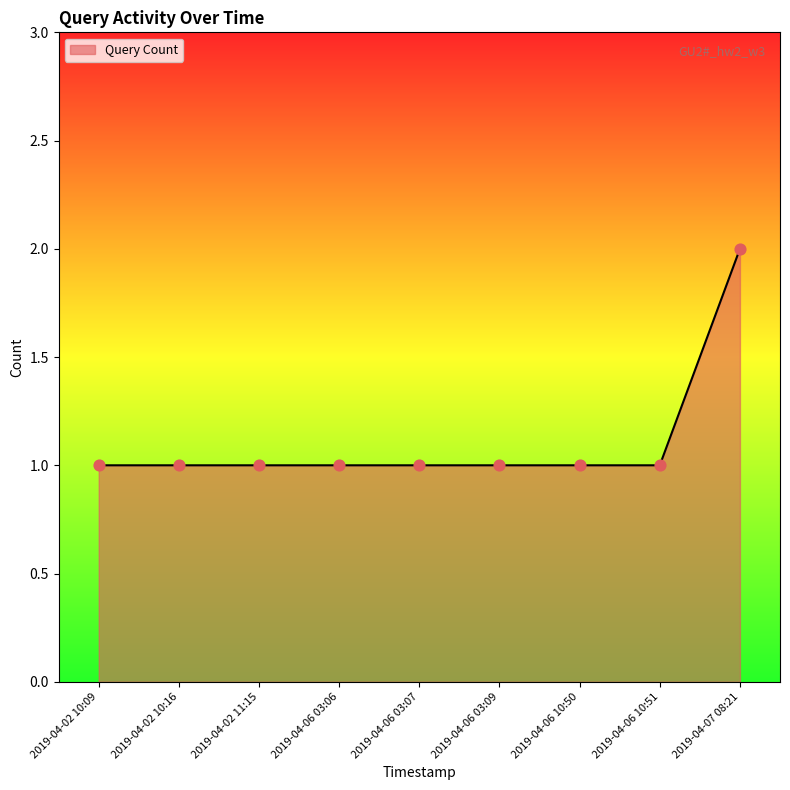

Between 2019-04-07 08:21 and 2019-04-06 10:51, which is larger?

2019-04-07 08:21